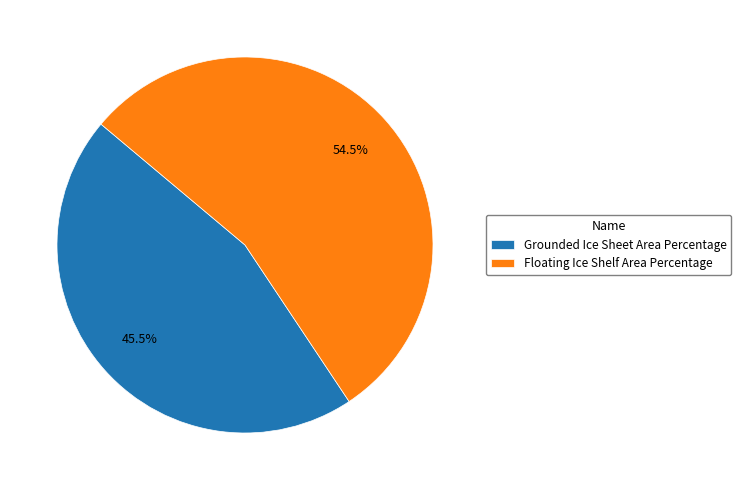

Which category has the smallest portion of the pie?

Grounded Ice Sheet Area Percentage